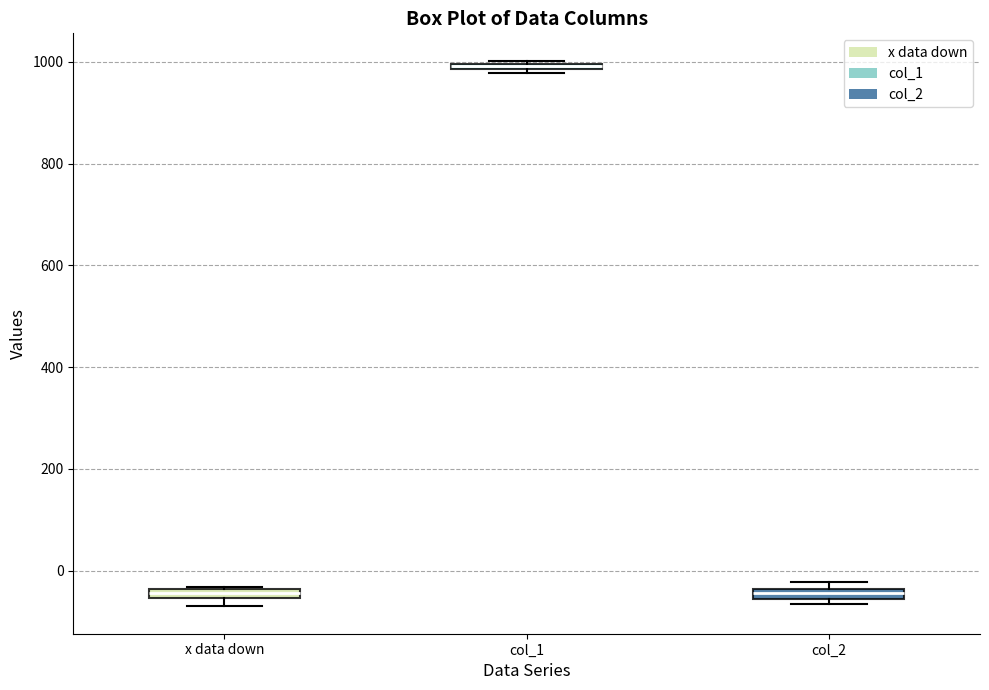

Where is the upper edge of the box for col_1 on the y-axis? The values are not printed on the chart, so give them approximately, as read against the axis.

1000